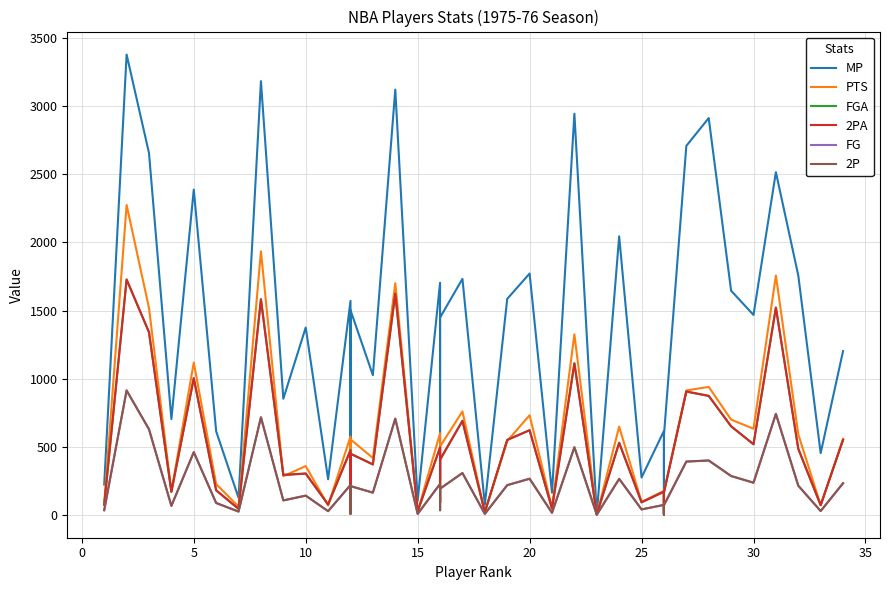

How many lines are shown in the chart?

6